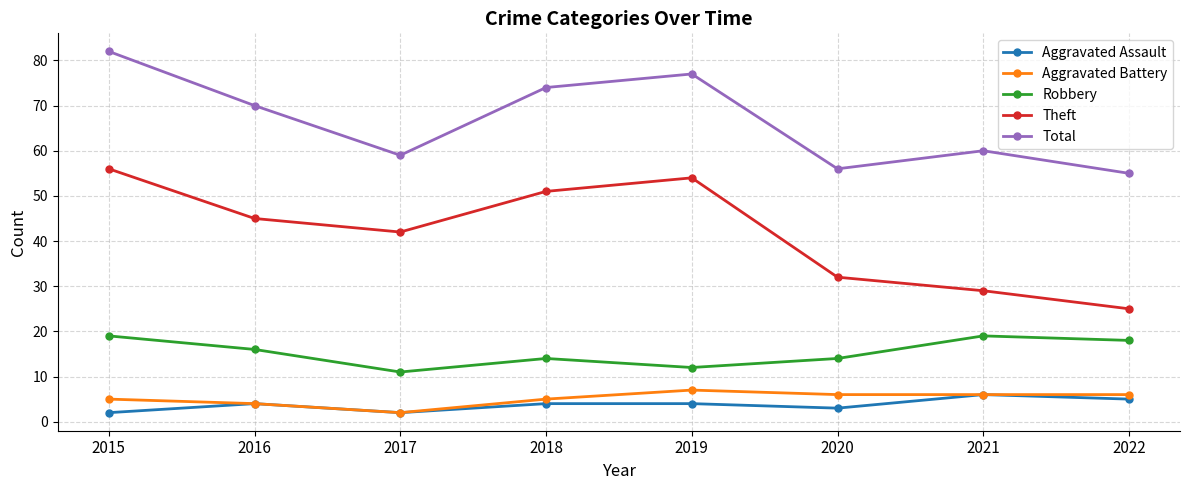

What is the total value across all series at 2020?

111